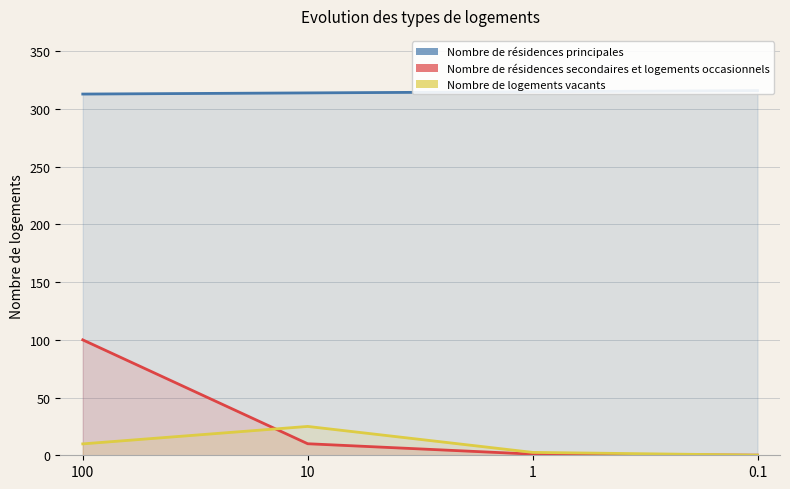

At how many categories does at least one series exceed 300?

4